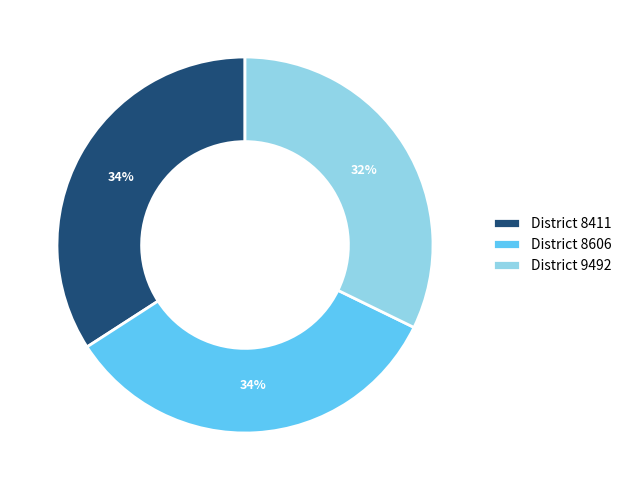

Is the sum of District 8606 and District 9492 greater than half?

Yes